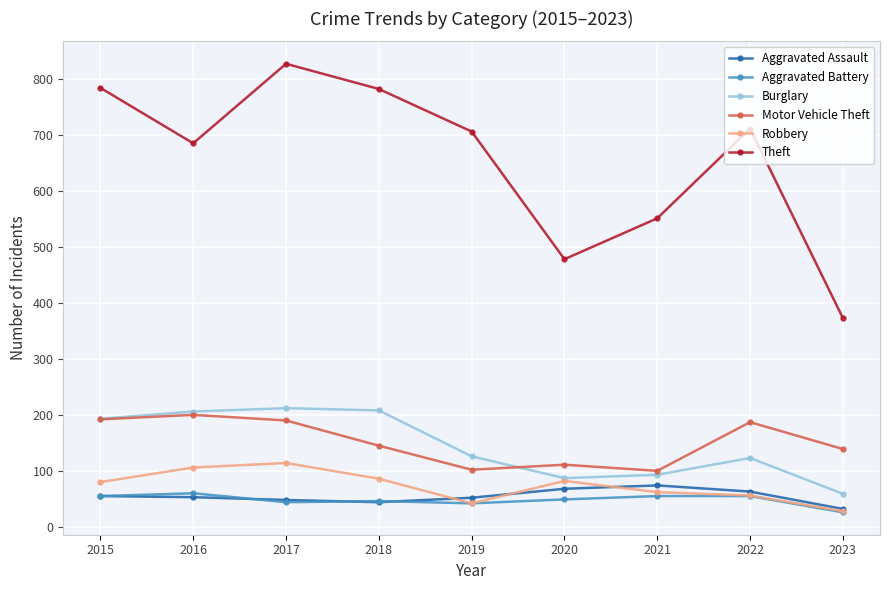

What is the value of the Robbery point at the 5th from the left?

43